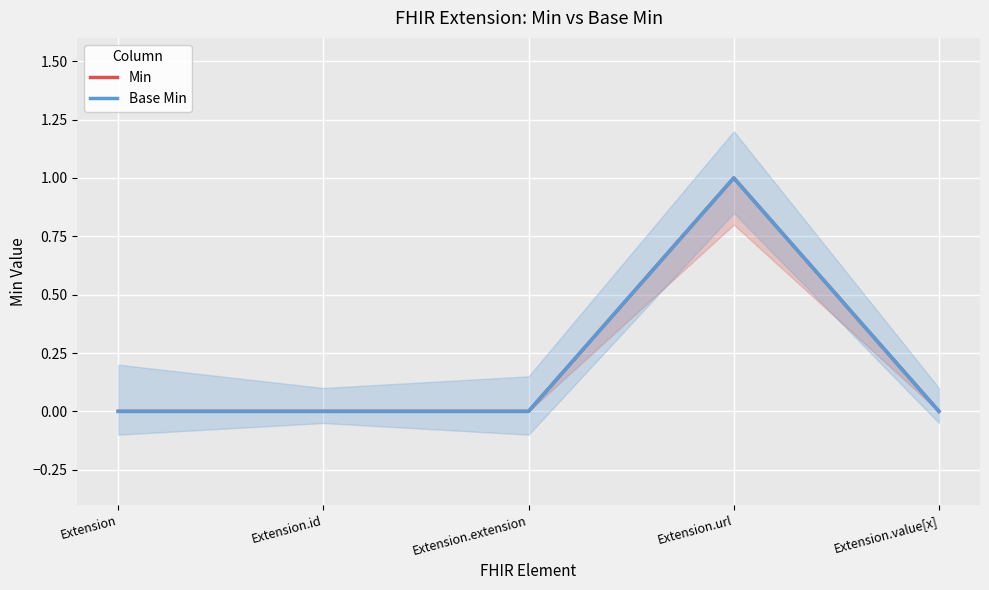

What is the total value across all series at Extension.url?

2